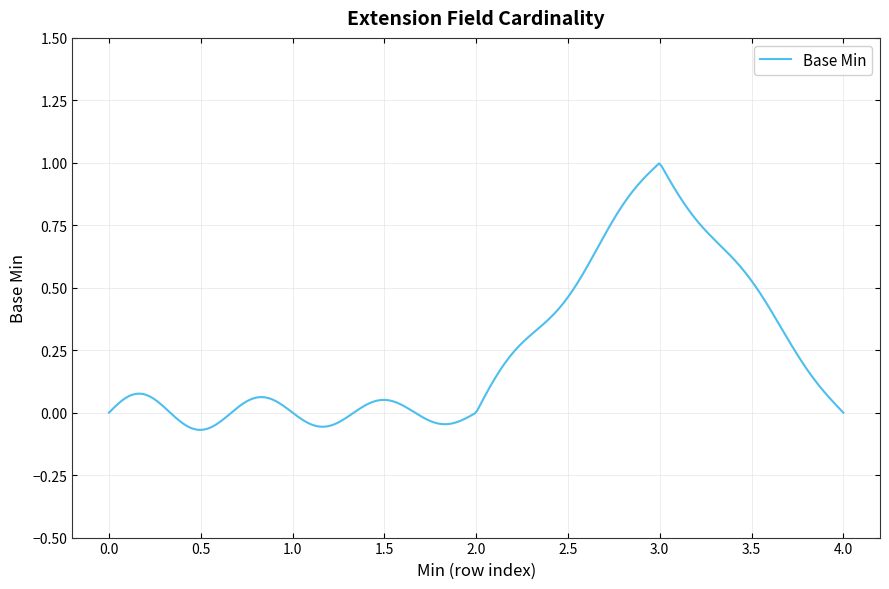

Reading left to right, what are all the values shown in this chart?

0	0	0	1	0